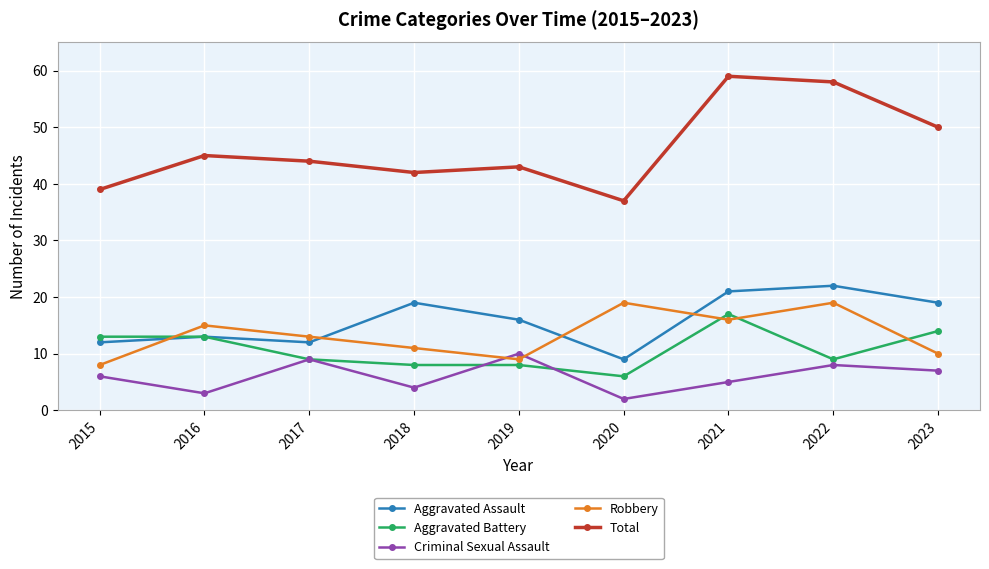

What is the sum of all Robbery values?

120